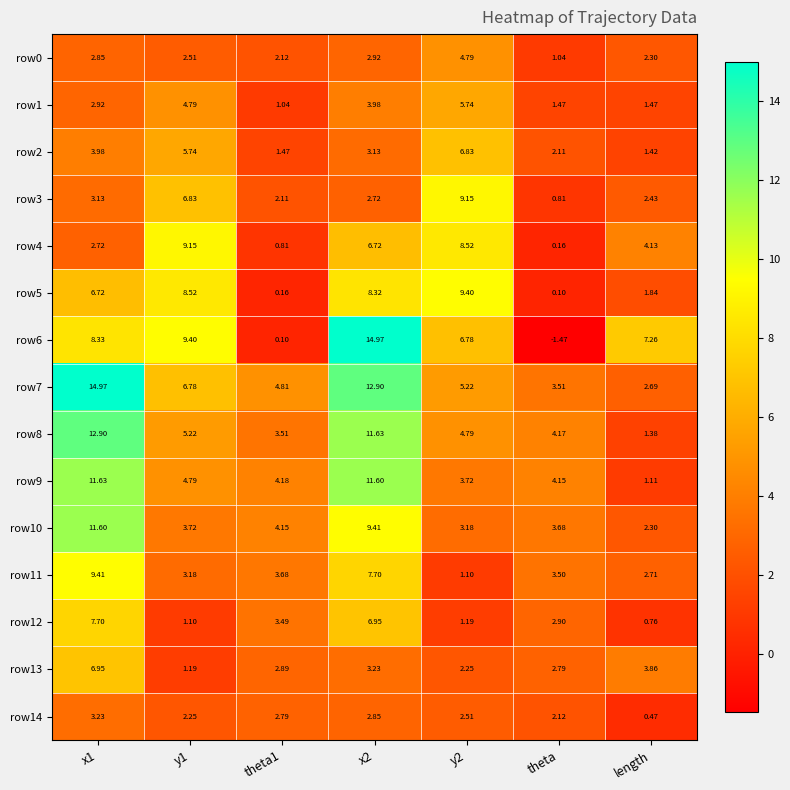

Is the value of row6 at theta1 greater than the value of row1 at theta1?

No